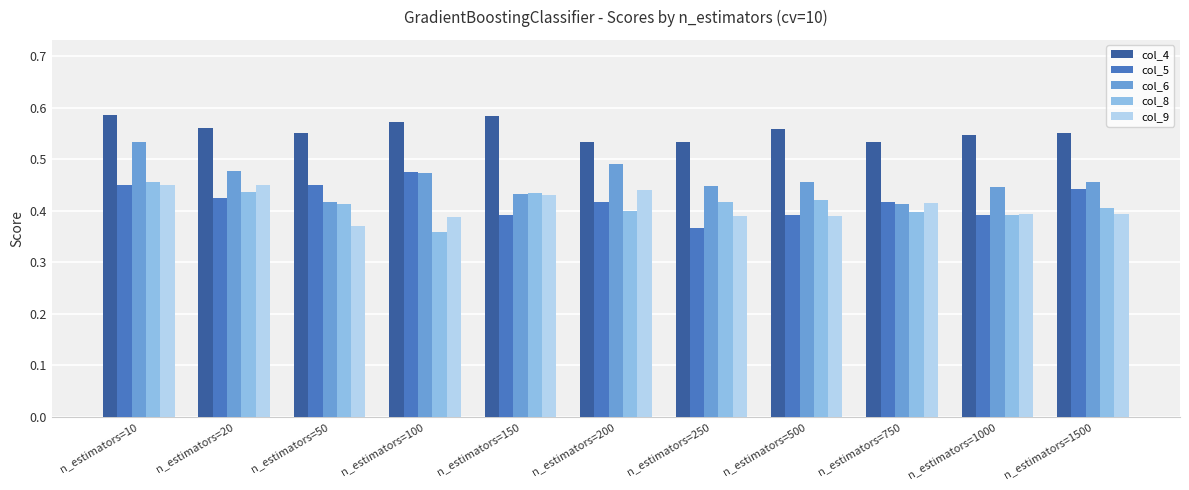

Are the bars horizontal?

No